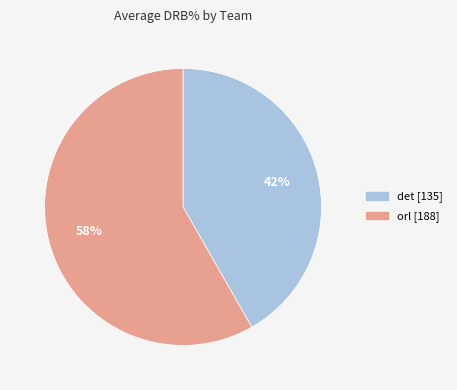

To the nearest percent, what portion does det represent?

42%